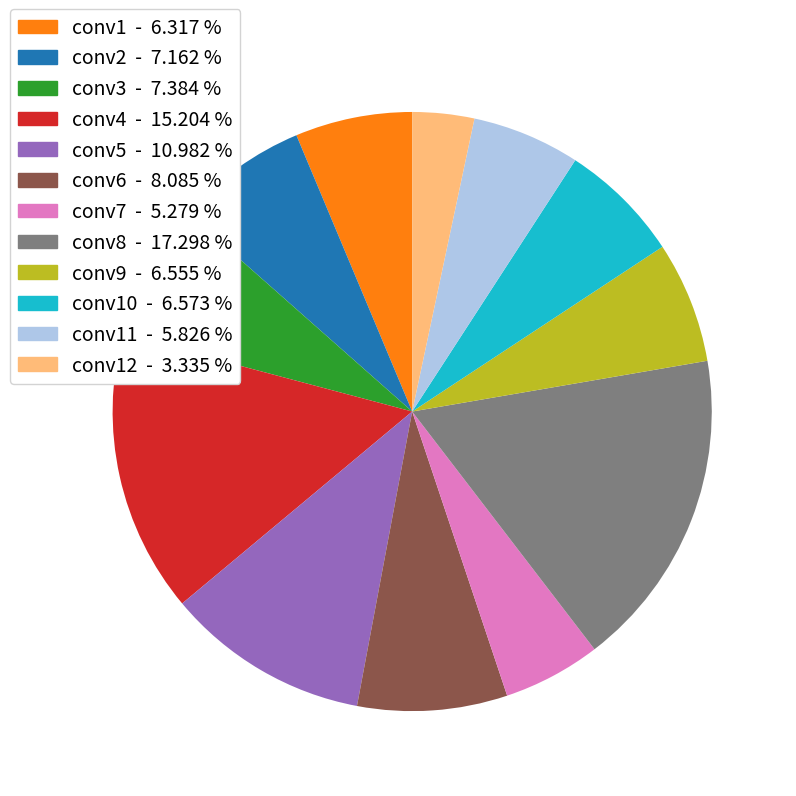

Is there any slice that represents more than half of the pie?

No